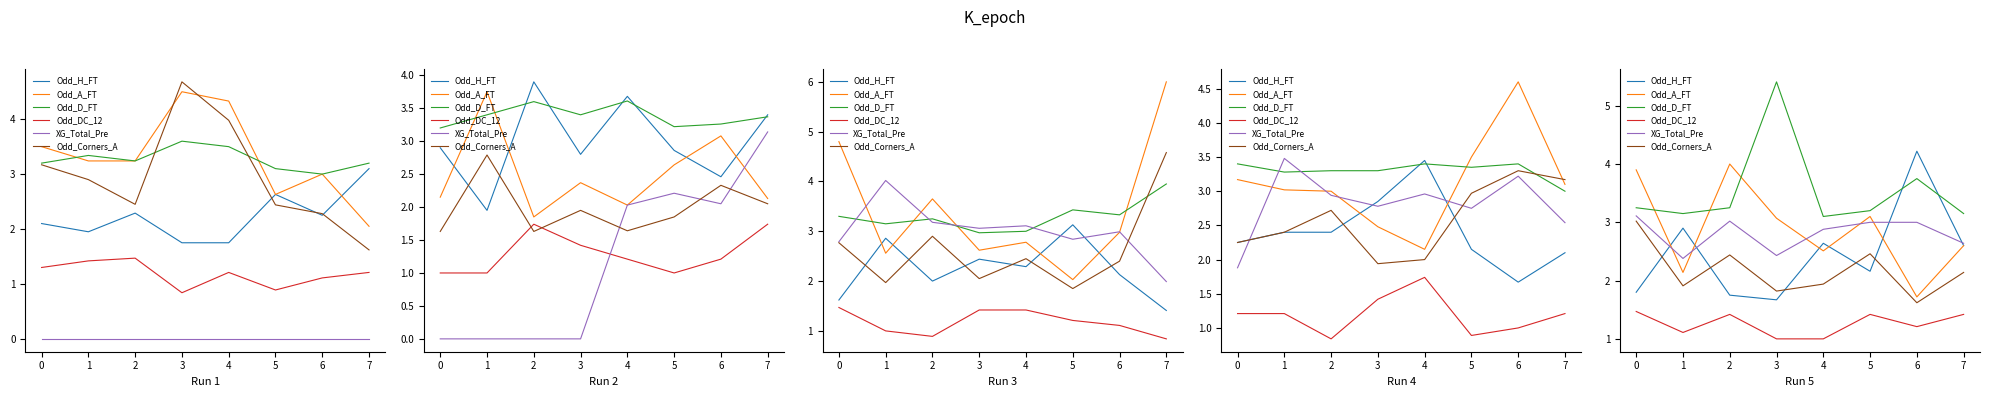

What is the maximum value for Odd_D_FT?

5.4